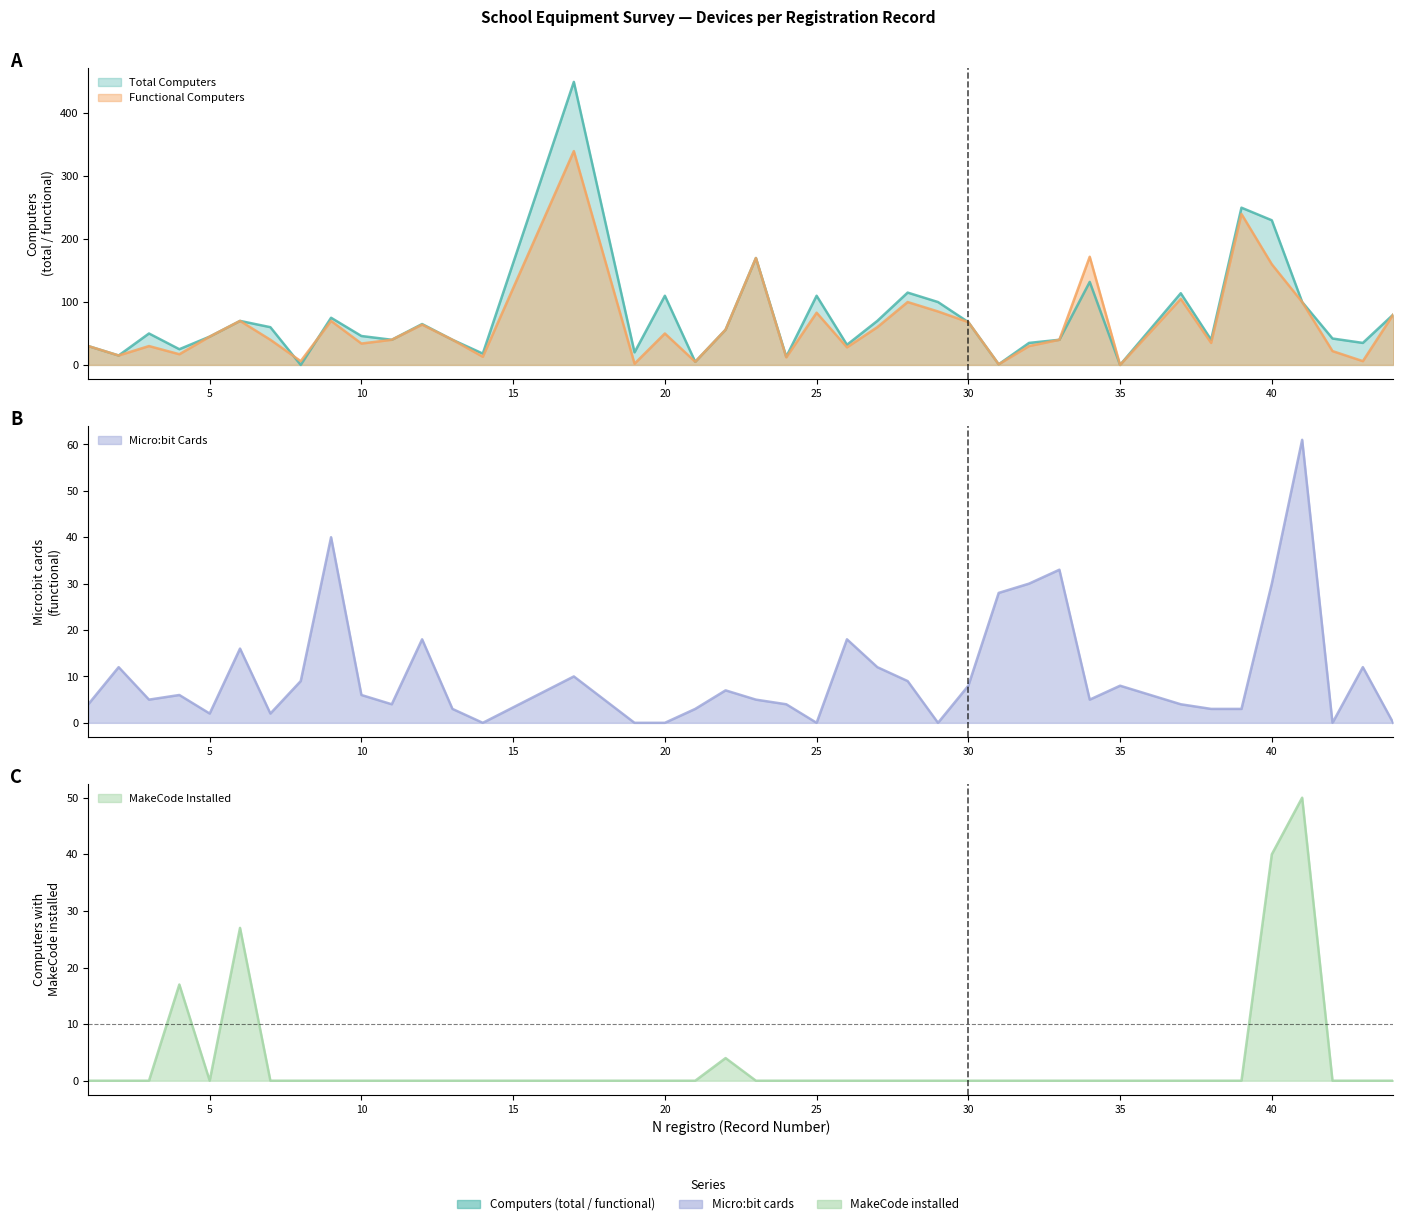

After their last crossing, which series has the higher values: MakeCode Installed or Micro:bit Cards?

Micro:bit Cards